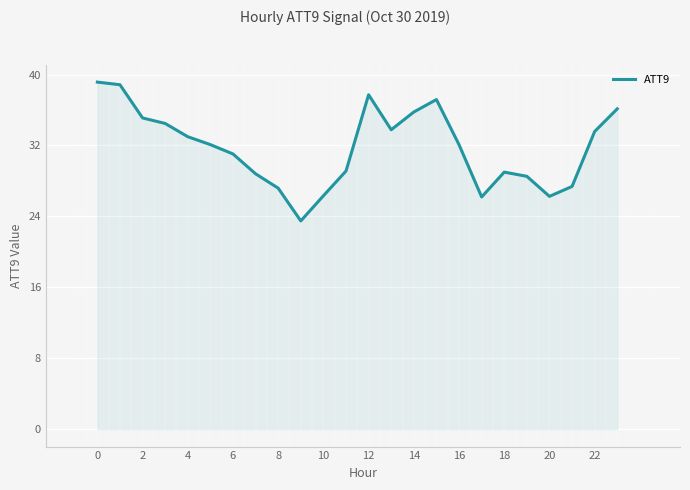

What is the minimum value shown in the chart?

23.5